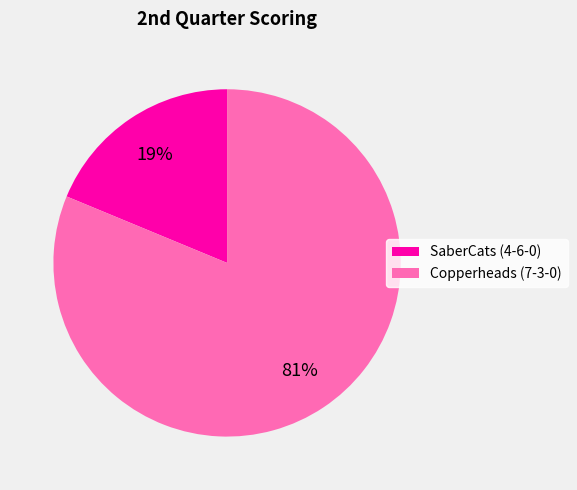

How many segments does this pie chart have?

2